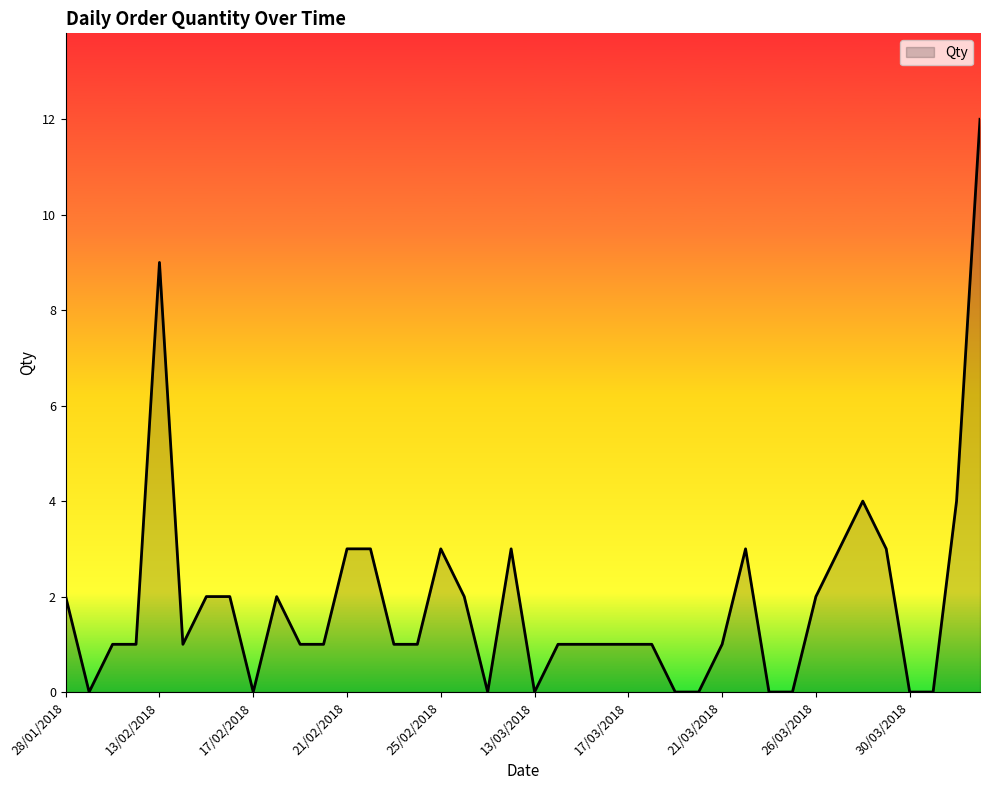

Reading left to right, what are all the values shown in this chart?

2	0	1	1	9	1	2	2	0	2	1	1	3	3	1	1	3	2	0	3	0	1	1	1	1	1	0	0	1	3	0	0	2	3	4	3	0	0	4	12